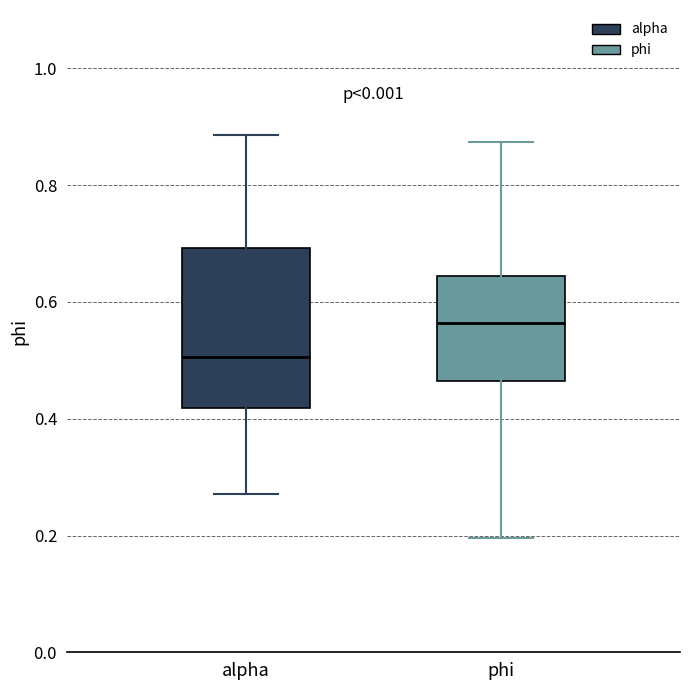

Comparing the boxes themselves (not the whiskers), which one is the tallest?

alpha